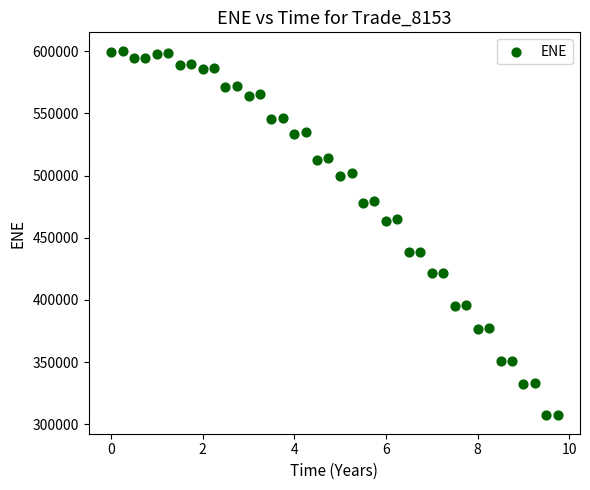

What is the range of Y values (max minus min)?

293220